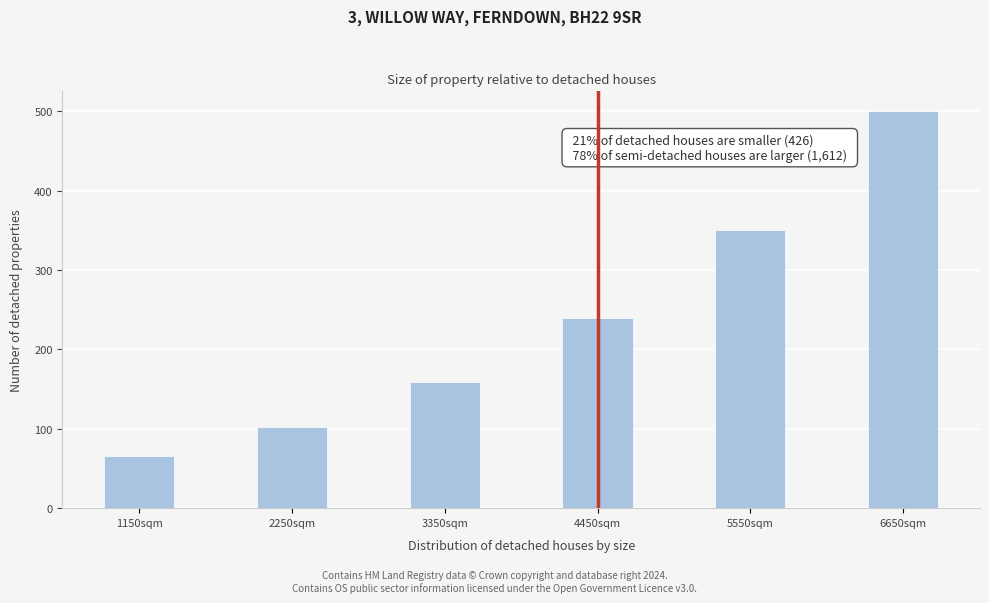

Reading left to right, extract all data points from this chart.

1150sqm=65.6	2250sqm=102.5	3350sqm=158.9	4450sqm=239.6	5550sqm=350.8	6650sqm=500.0